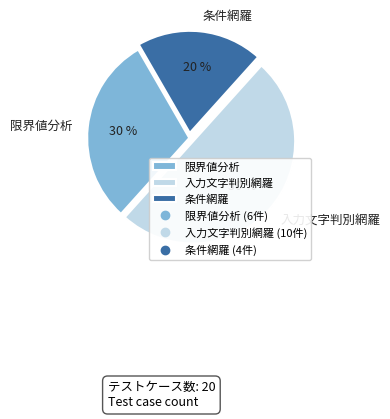

To the nearest percent, what is the average slice percentage?

33%